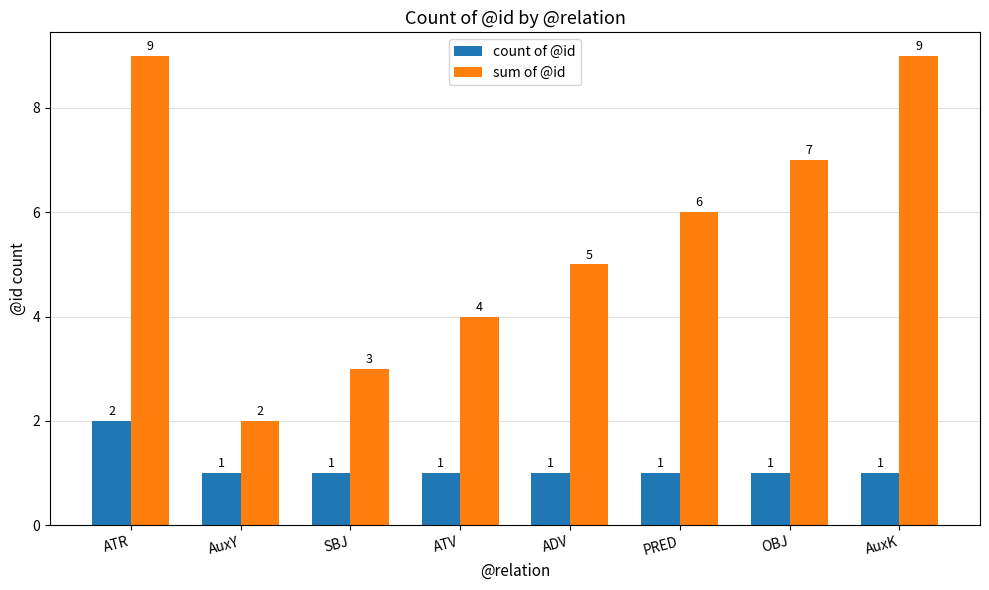

Reading left to right, extract all data points from this chart.

count of @id: 2	1	1	1	1	1	1	1
sum of @id: 9	2	3	4	5	6	7	9